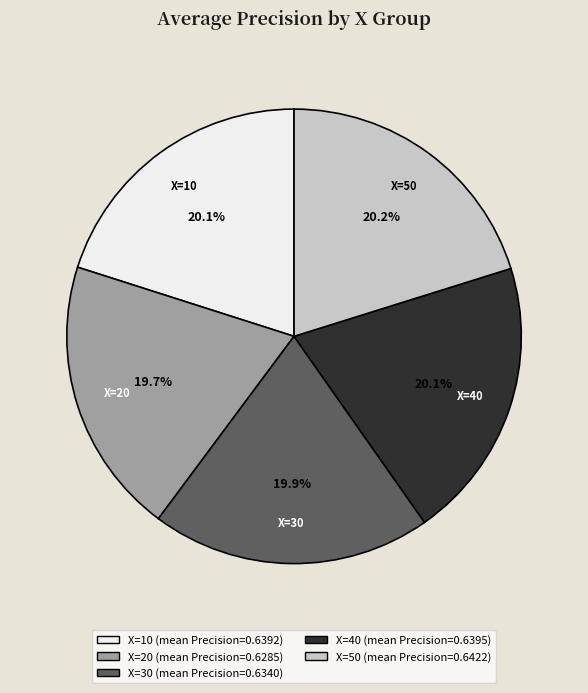

To the nearest percent, what percentage of the pie is X=10?

20%